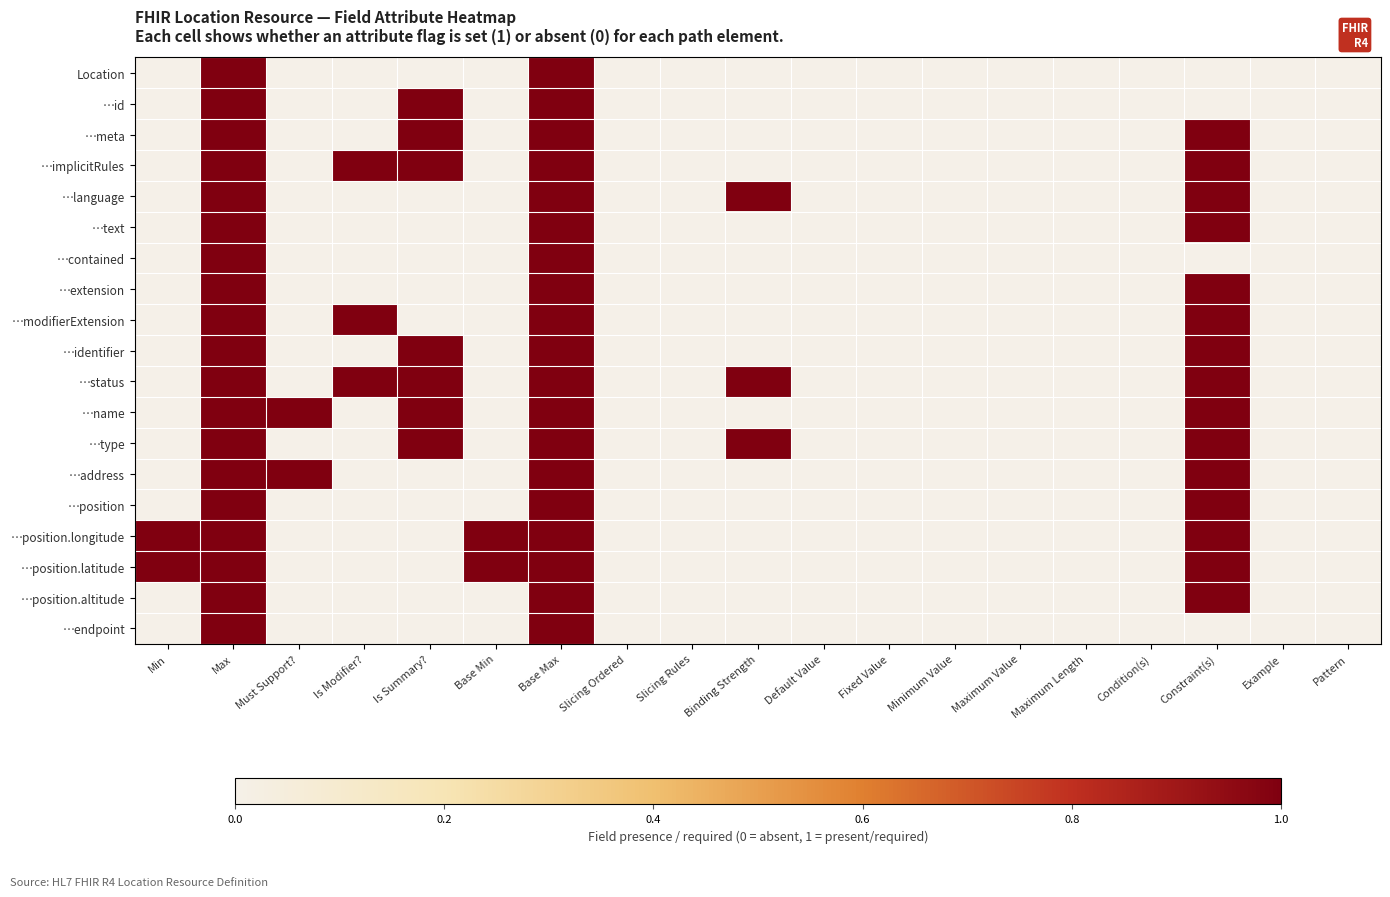

List the series in order of their peak value, lowest first.

Location, …id, …meta, …implicitRules, …language, …text, …contained, …extension, …modifierExtension, …identifier, …status, …name, …type, …address, …position, …position.longitude, …position.latitude, …position.altitude, …endpoint